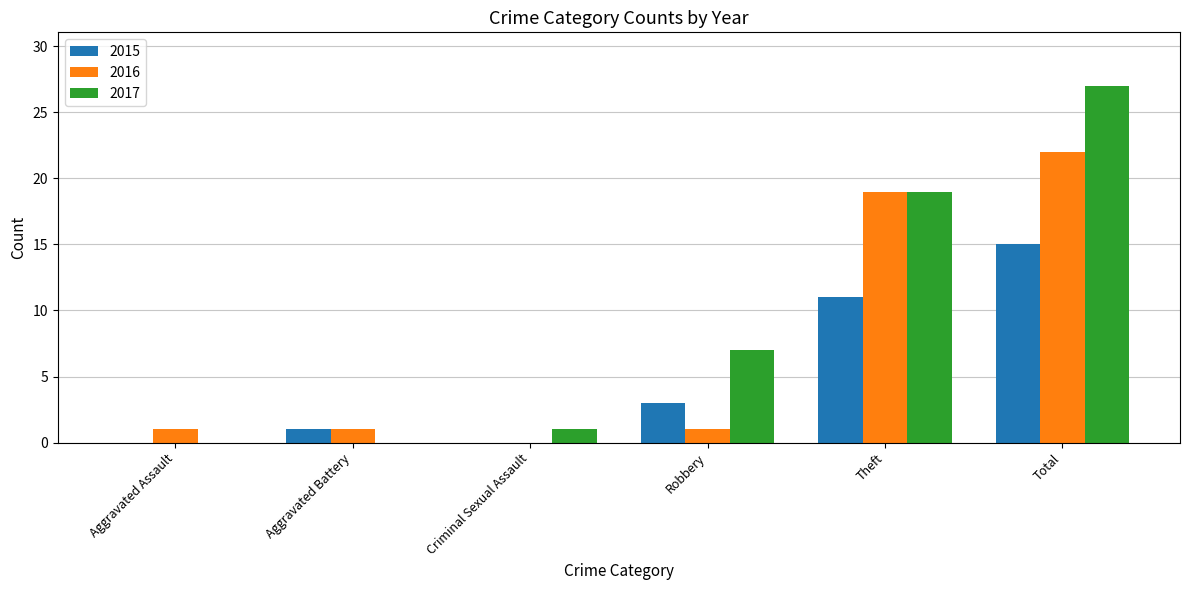

What is the highest value of the 2017 series?

27